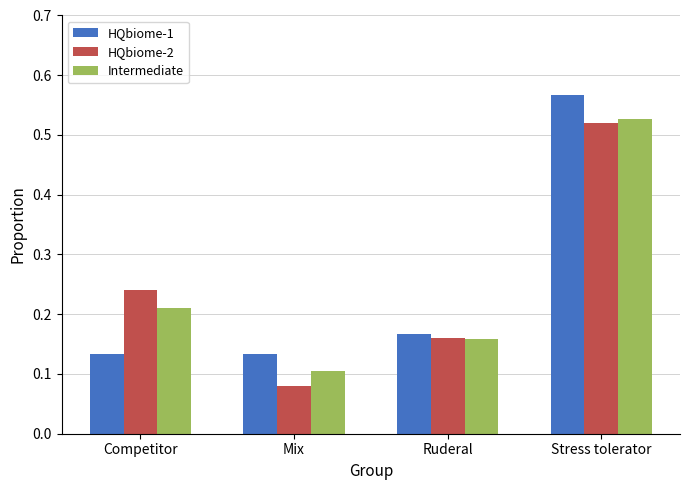

Which label corresponds to the largest value in the chart?

Stress tolerator